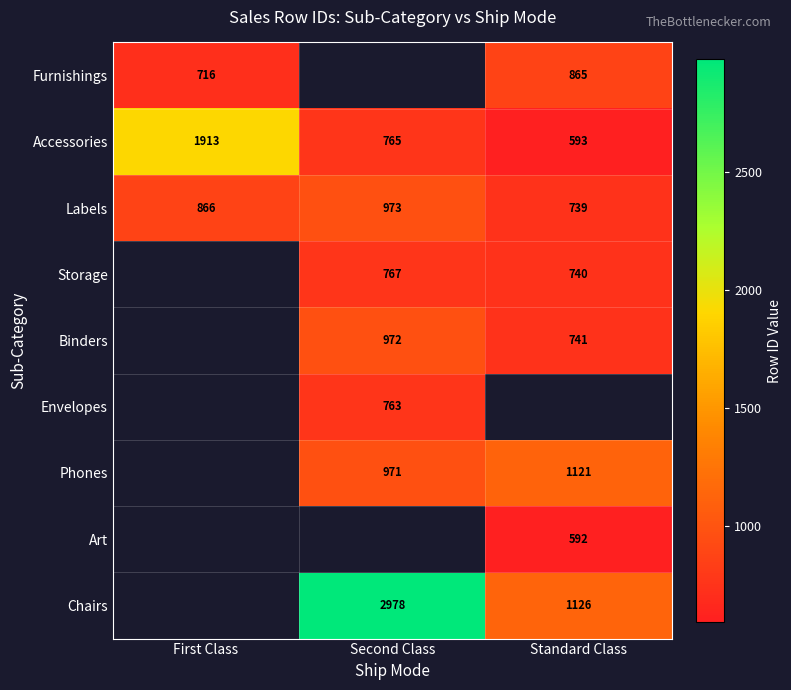

Between Second Class and Standard Class, which is larger?

Standard Class